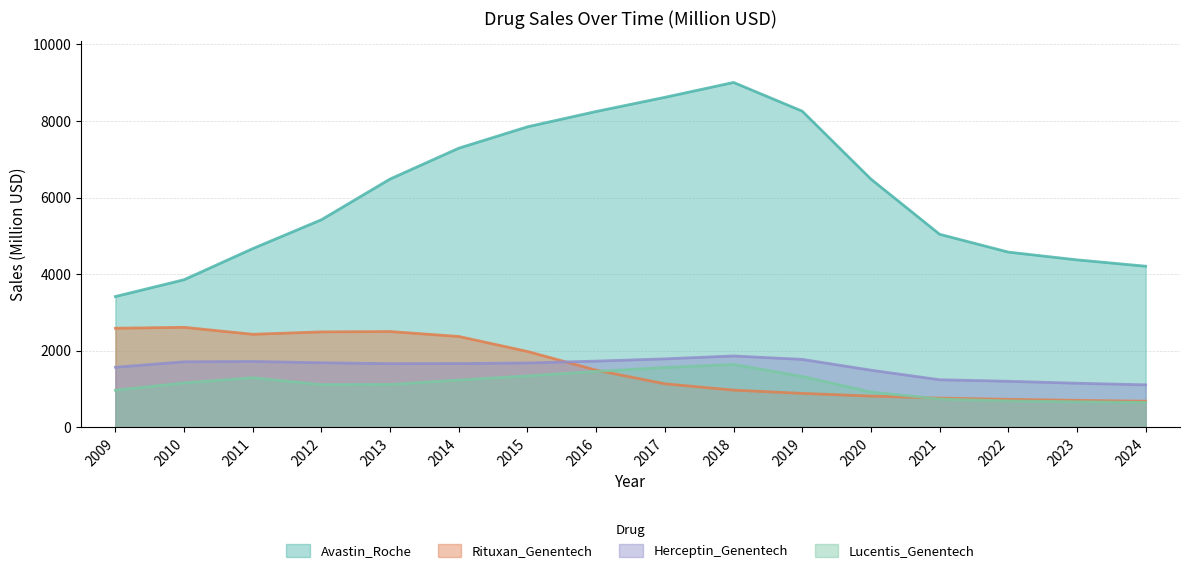

True or false: Lucentis_Genentech has more than 0 interior local peaks.

True